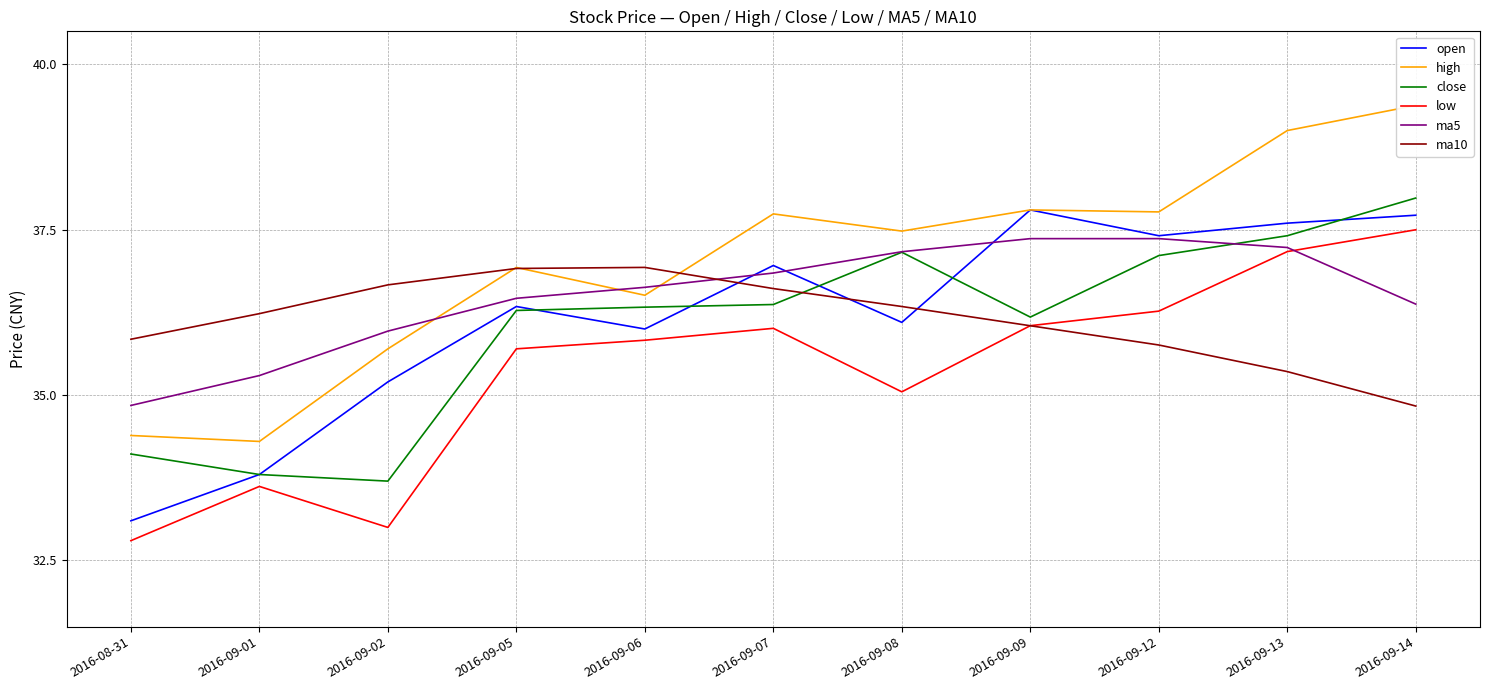

Is it true that close equals 37.2 at 2016-09-08?

True